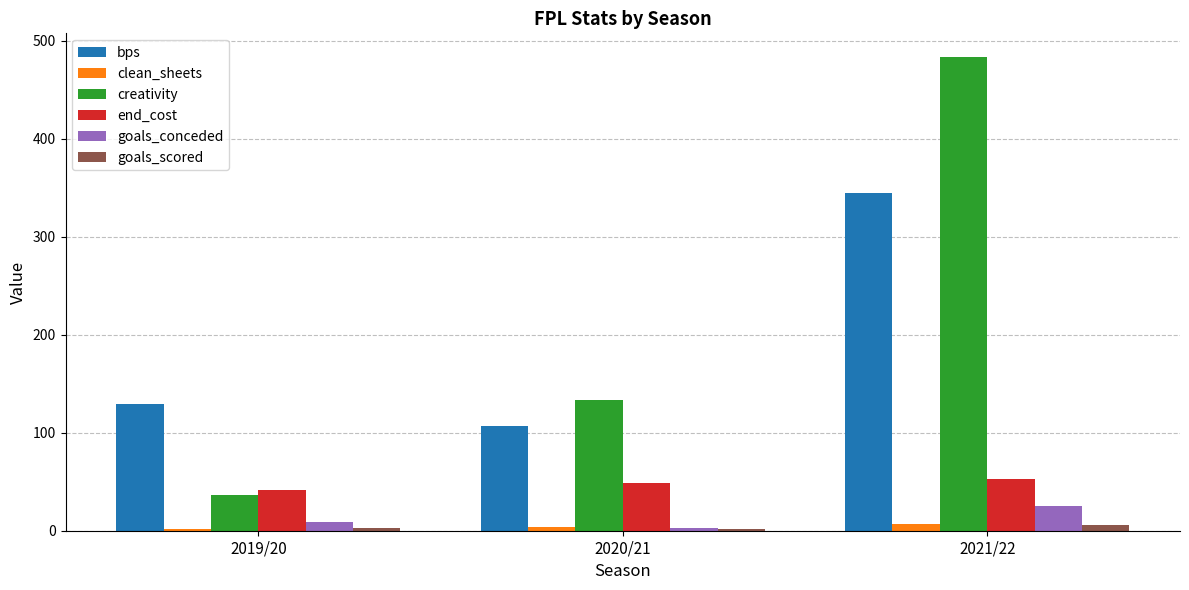

What is the greatest value displayed?

483.3